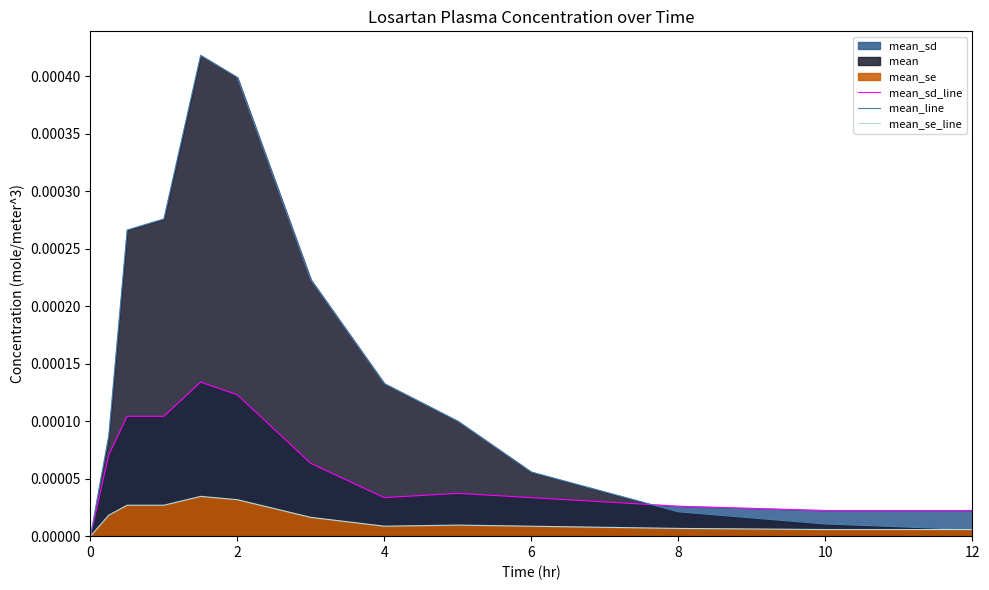

After their last crossing, which series has the higher values: mean_line or mean_se_line?

mean_se_line